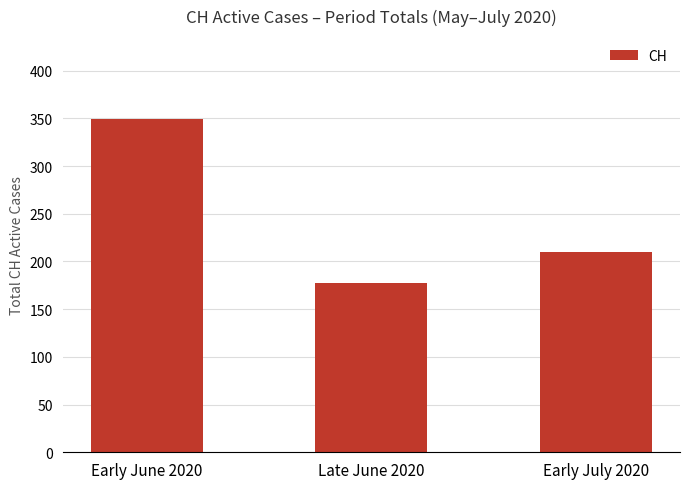

Which label corresponds to the largest value in the chart?

Early June 2020